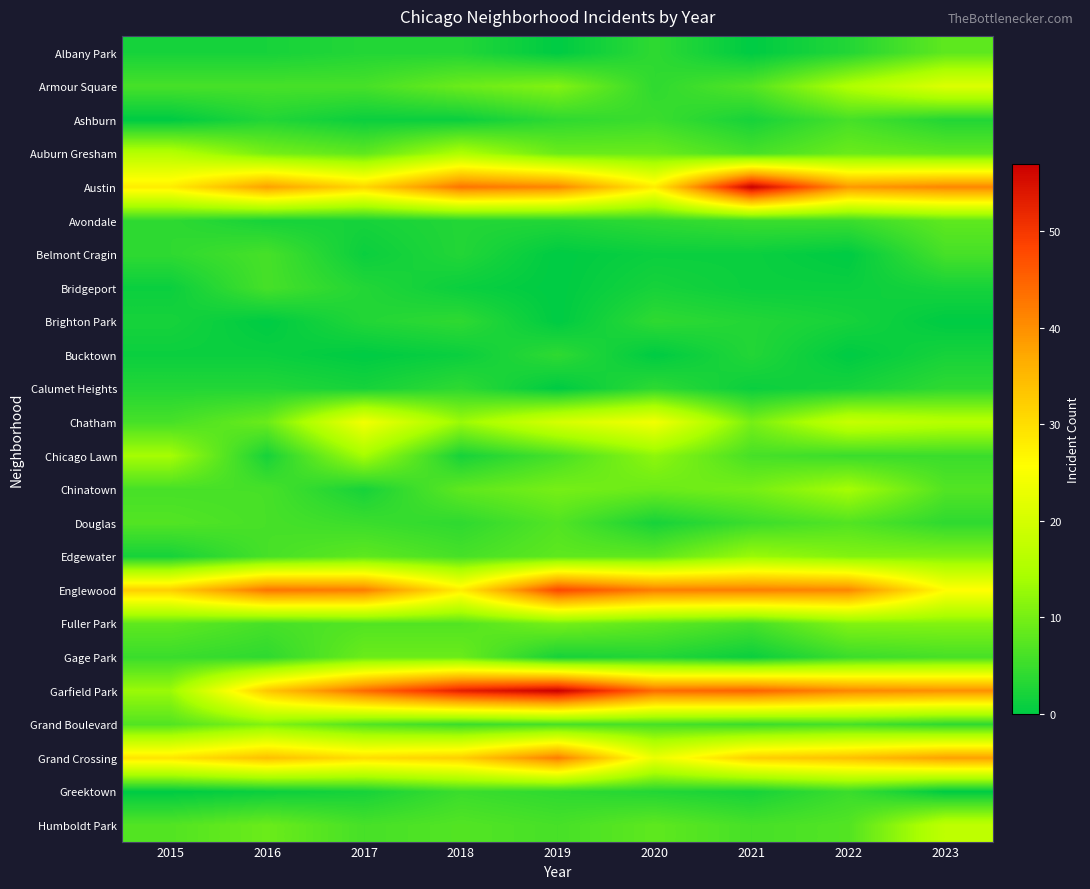

Rank the series at 2022 from lowest to highest value.

Belmont Cragin, Bucktown, Bridgeport, Brighton Park, Calumet Heights, Albany Park, Avondale, Chicago Lawn, Gage Park, Greektown, Ashburn, Grand Boulevard, Douglas, Humboldt Park, Auburn Gresham, Edgewater, Fuller Park, Chinatown, Armour Square, Chatham, Grand Crossing, Austin, Englewood, Garfield Park